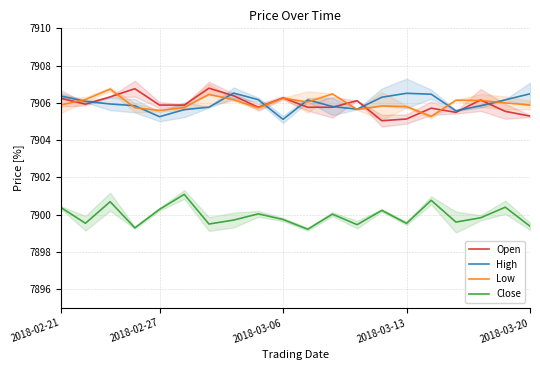

What is the maximum value for Close?

7901.1